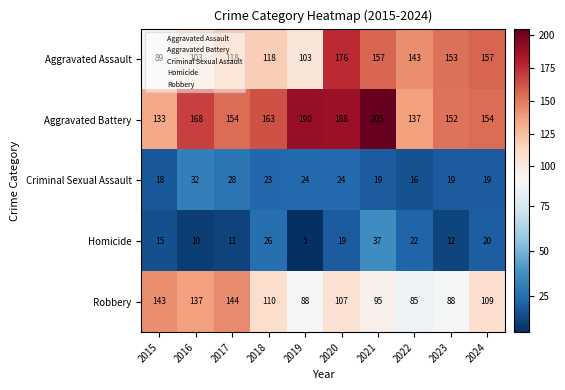

What is the difference between the highest and lowest values at 2021?

186